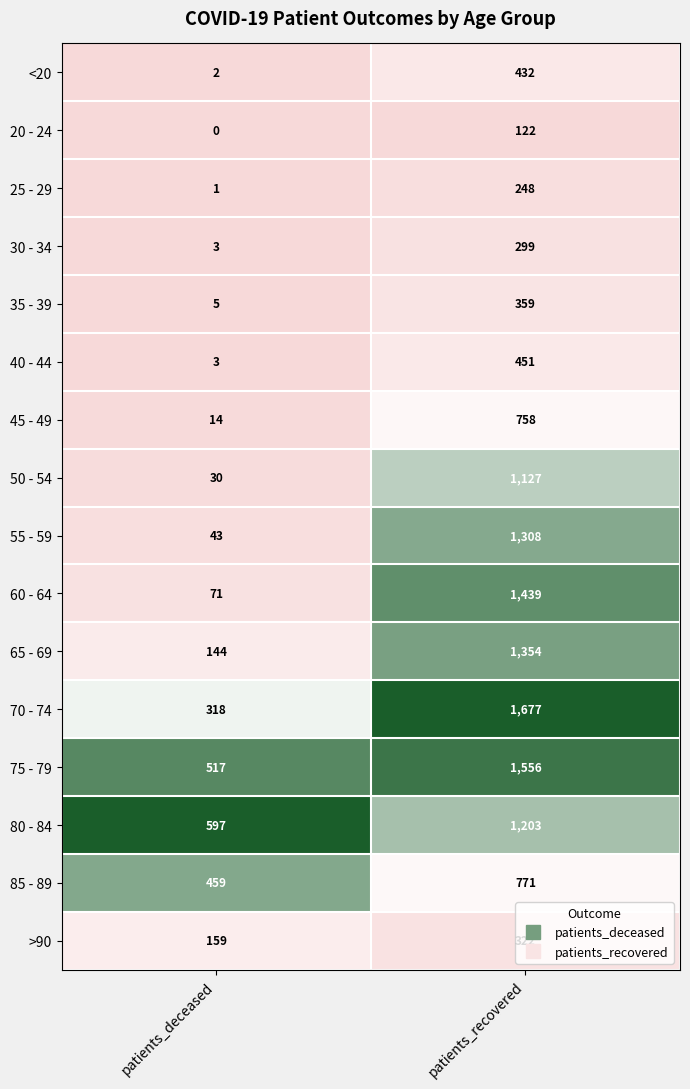

Is the value of 75 - 79 at patients_deceased greater than the value of 80 - 84 at patients_deceased?

No